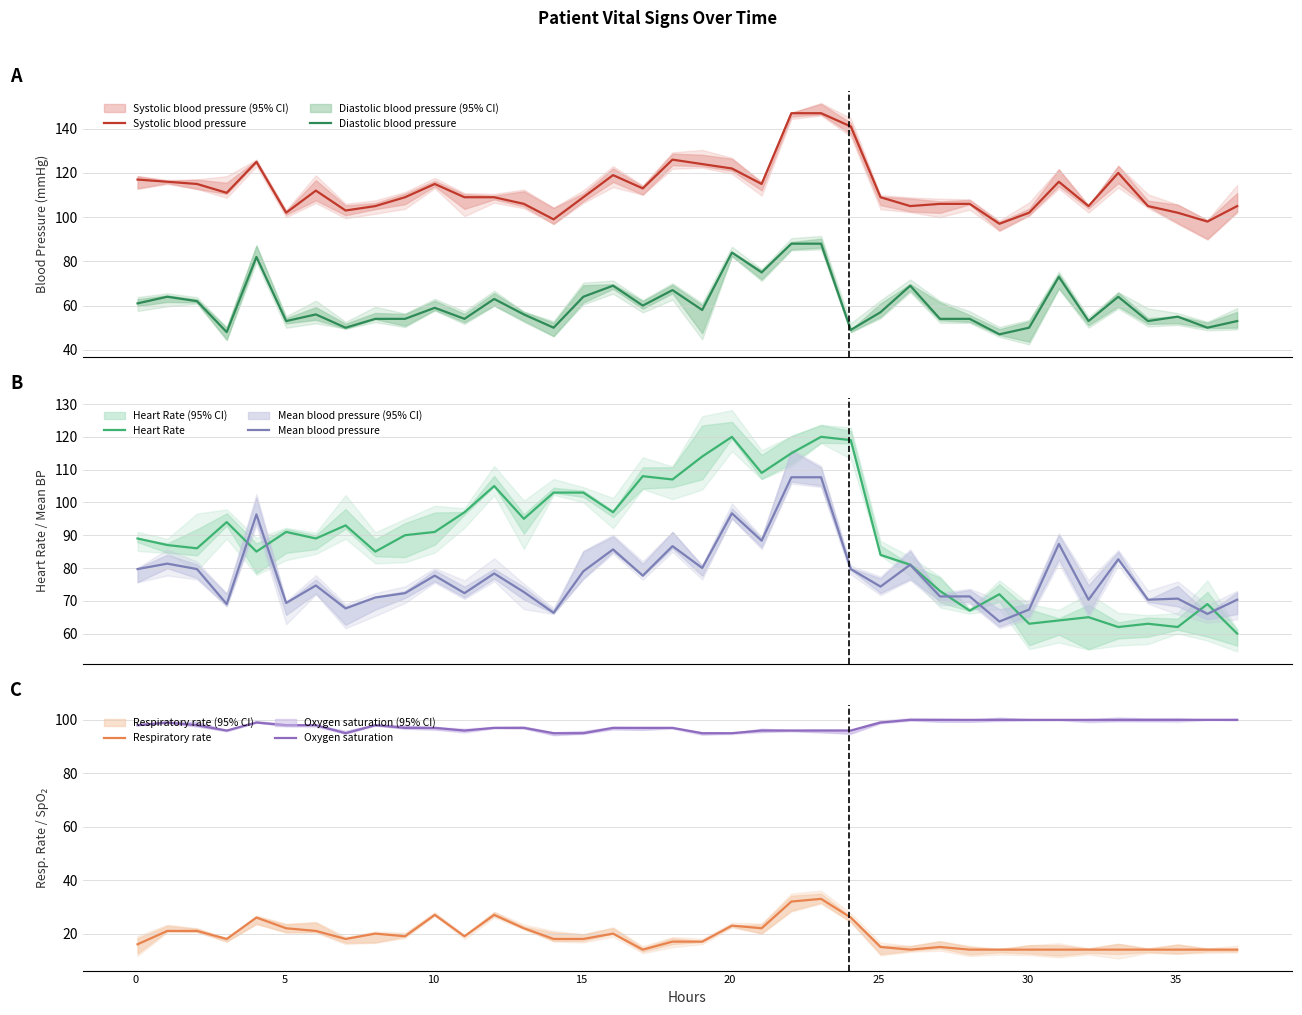

What is the sum of all Heart Rate values?

3377.0